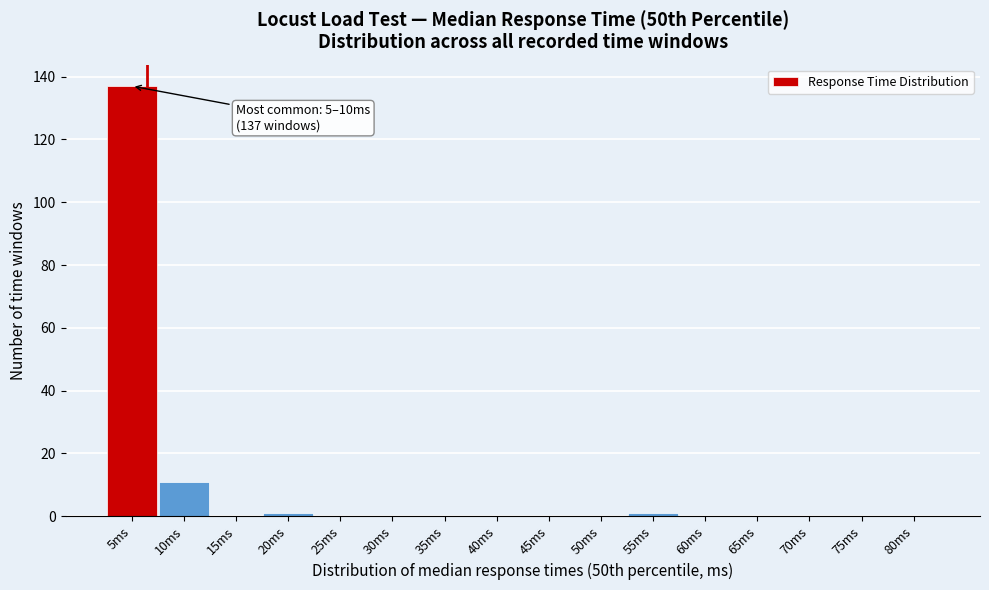

Reading right to left, what are all the values shown in this chart?

80ms=0	75ms=0	70ms=0	65ms=0	60ms=0	55ms=1	50ms=0	45ms=0	40ms=0	35ms=0	30ms=0	25ms=0	20ms=1	15ms=0	10ms=11	5ms=137